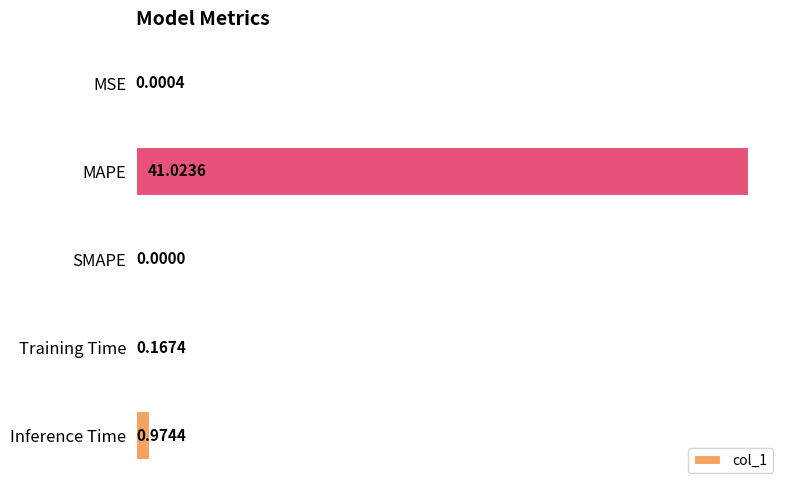

What is the sum of all values?

42.2